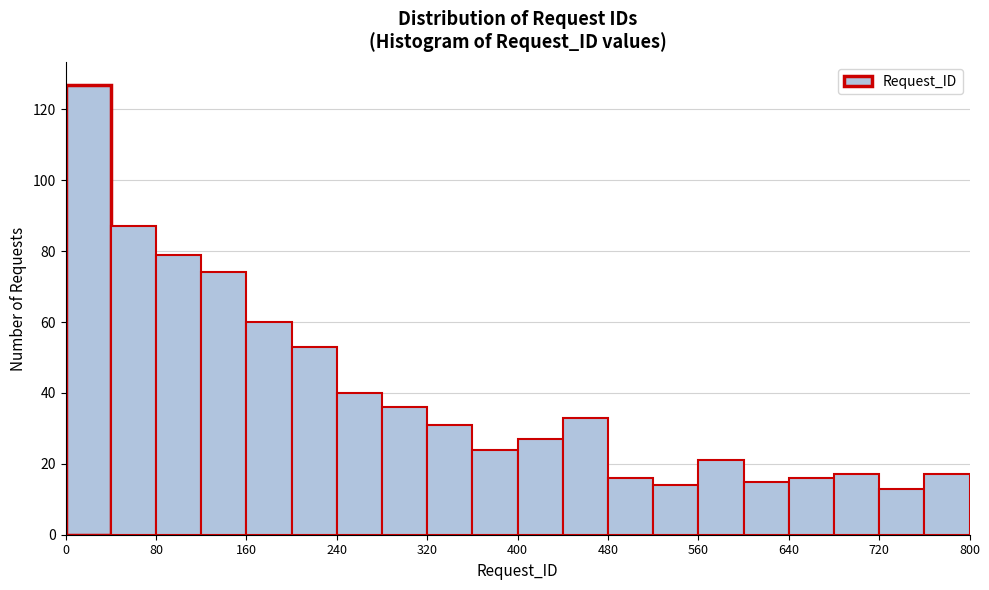

Over which range of the x-axis is the bar tallest?

0 to 40